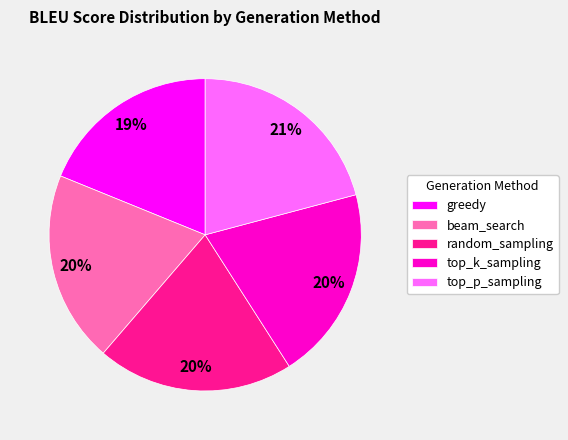

Is greedy the majority of the pie?

No